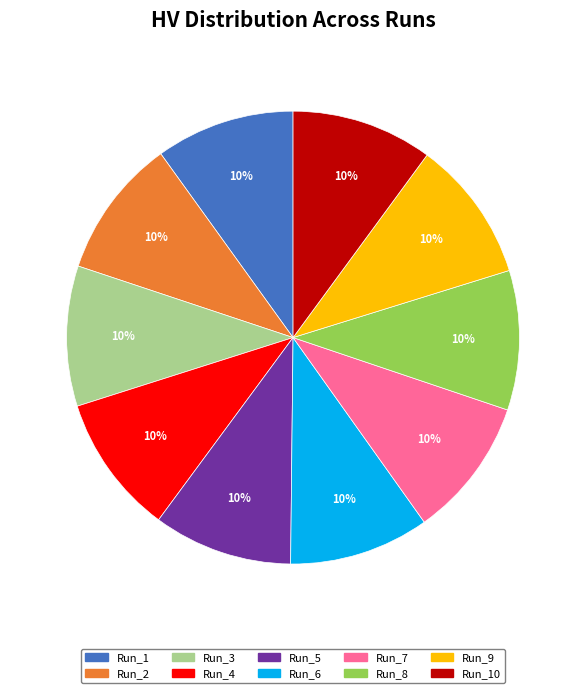

How many slices are in this pie chart?

10